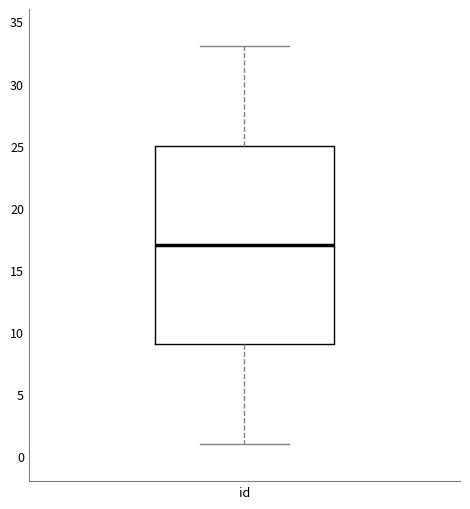

Read this box plot against the y-axis: the position of the median line, the range covered by the box, and the ends of both whiskers. The values are not printed on the chart, so give them approximately, as read against the axis.

median 17, box 9 to 25, whiskers 1 to 33